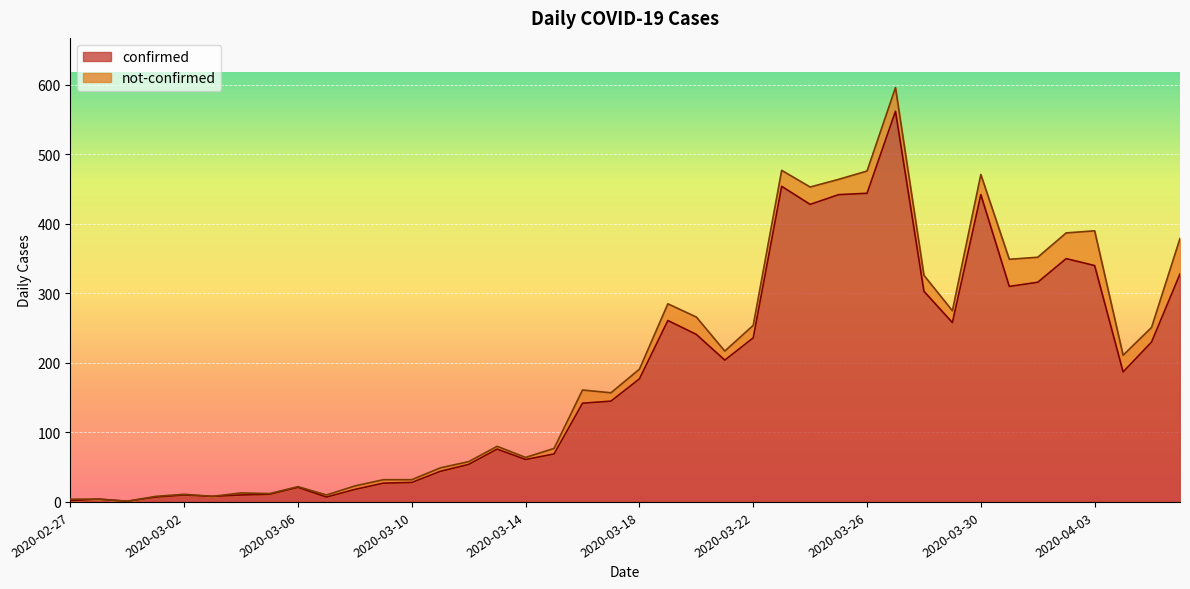

Rank the categories by value from highest to lowest.

2020-03-27, 2020-03-23, 2020-03-26, 2020-03-25, 2020-03-30, 2020-03-24, 2020-04-02, 2020-04-03, 2020-04-06, 2020-04-01, 2020-03-31, 2020-03-28, 2020-03-19, 2020-03-29, 2020-03-20, 2020-03-22, 2020-04-05, 2020-03-21, 2020-04-04, 2020-03-18, 2020-03-17, 2020-03-16, 2020-03-13, 2020-03-15, 2020-03-14, 2020-03-12, 2020-03-11, 2020-03-10, 2020-03-09, 2020-03-06, 2020-03-08, 2020-03-05, 2020-03-02, 2020-03-04, 2020-03-03, 2020-03-01, 2020-03-07, 2020-02-28, 2020-02-27, 2020-02-29